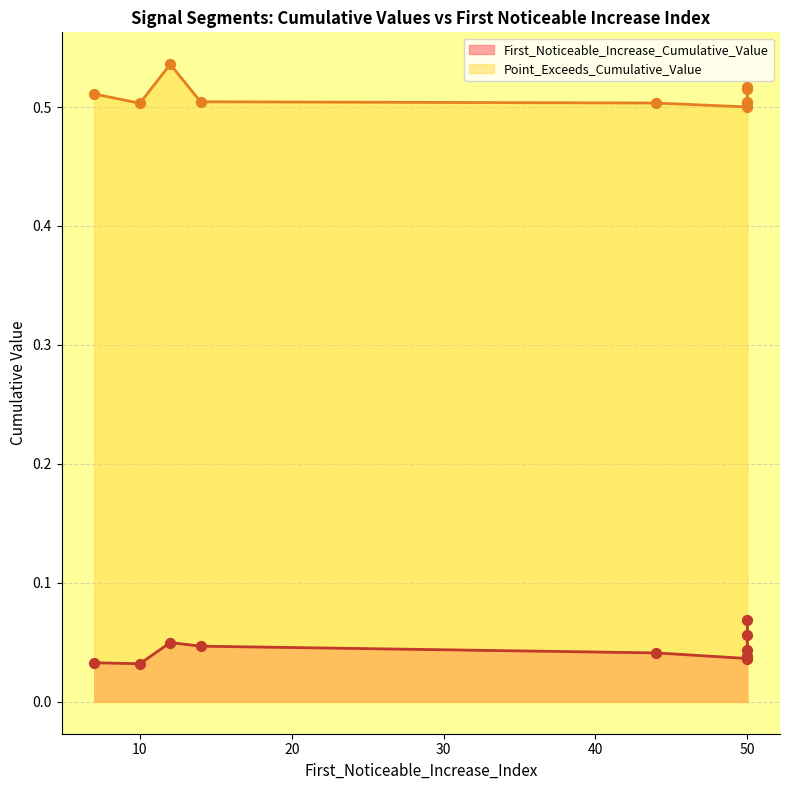

What are all the series names shown in the legend?

First_Noticeable_Increase_Cumulative_Value, Point_Exceeds_Cumulative_Value